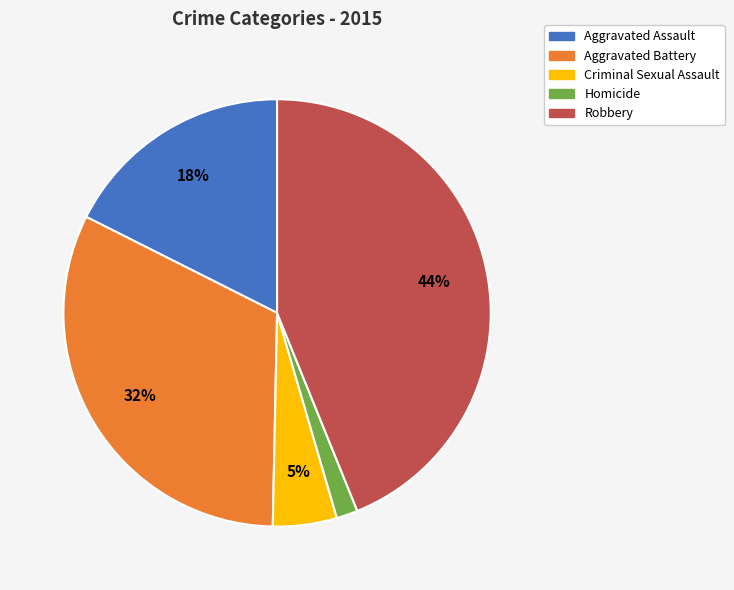

How many slices are in this pie chart?

5